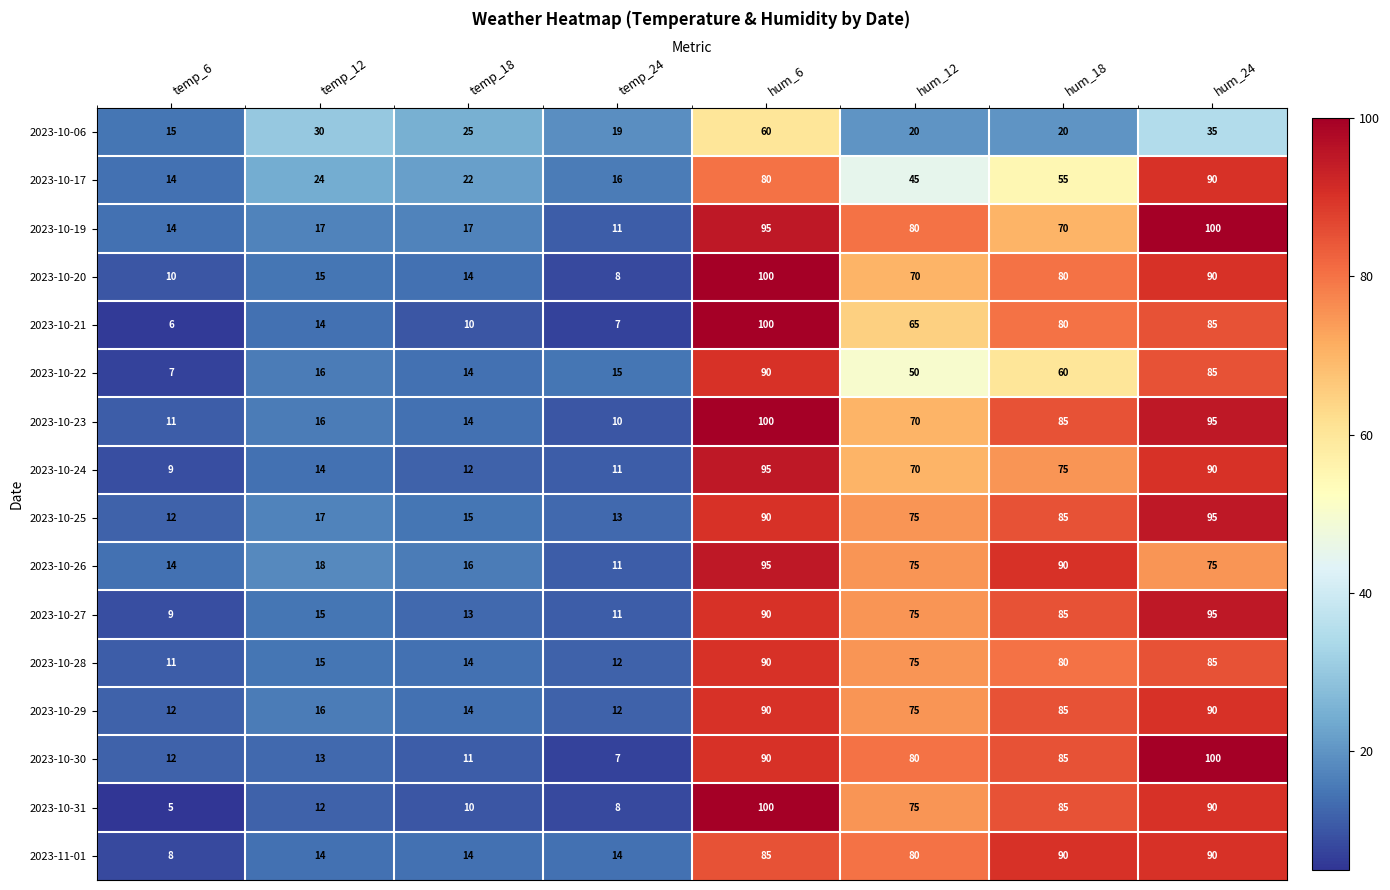

Which series has the largest range (max minus min)?

2023-10-31